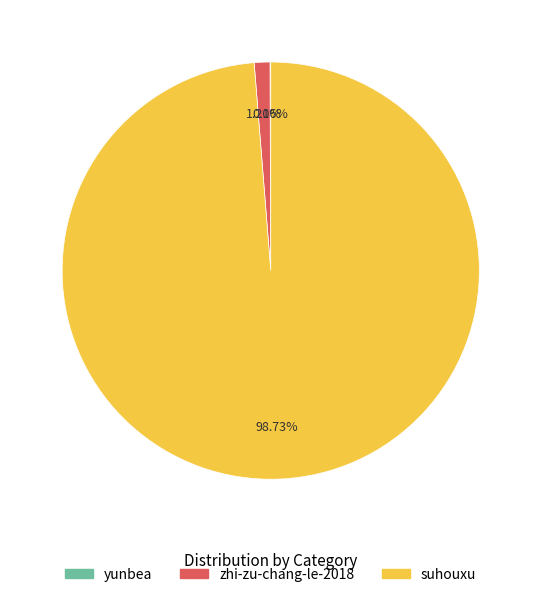

What is the majority slice?

suhouxu